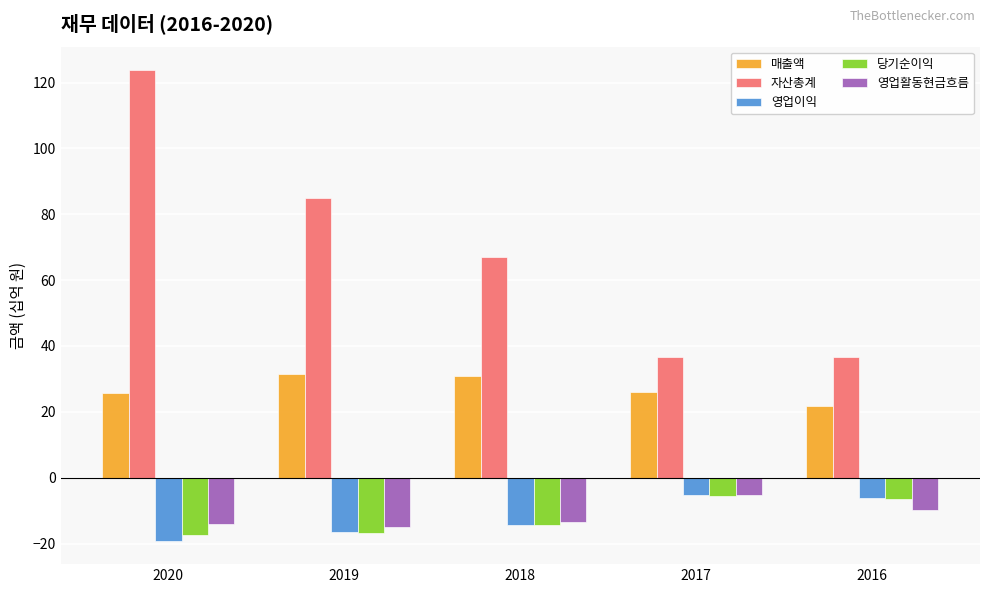

How many bars are there in each group?

5